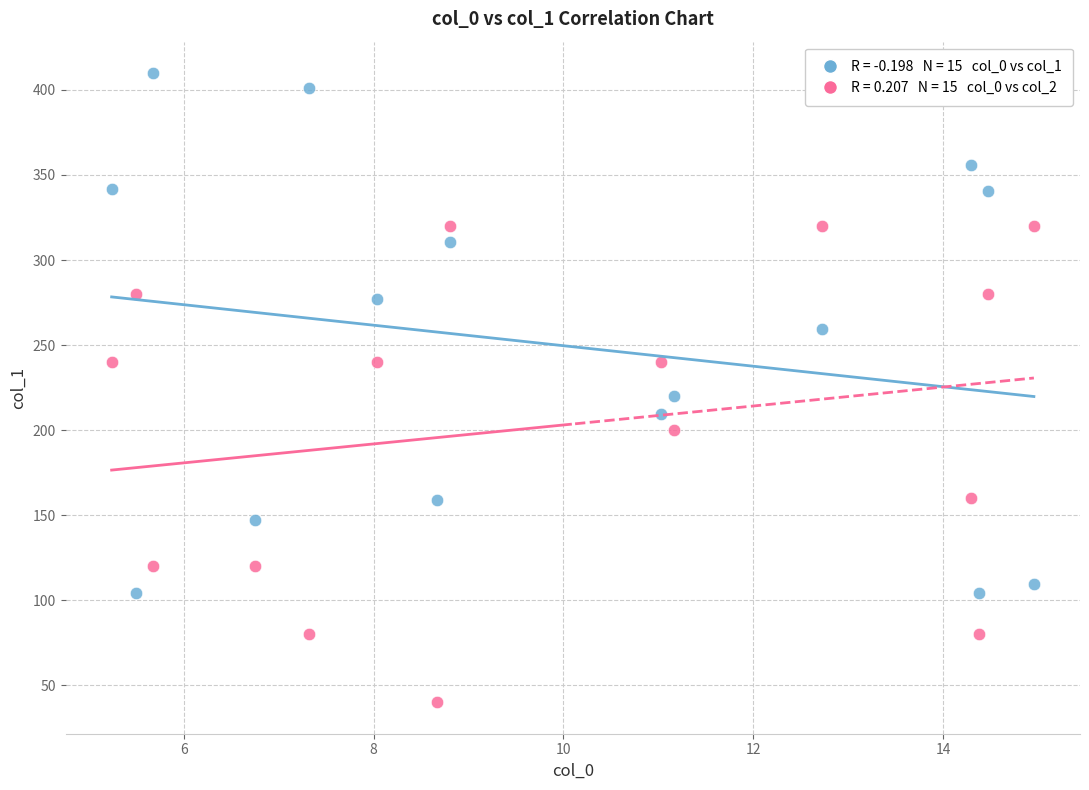

Across all data points, what is the range of X values (max minus min)?

9.7